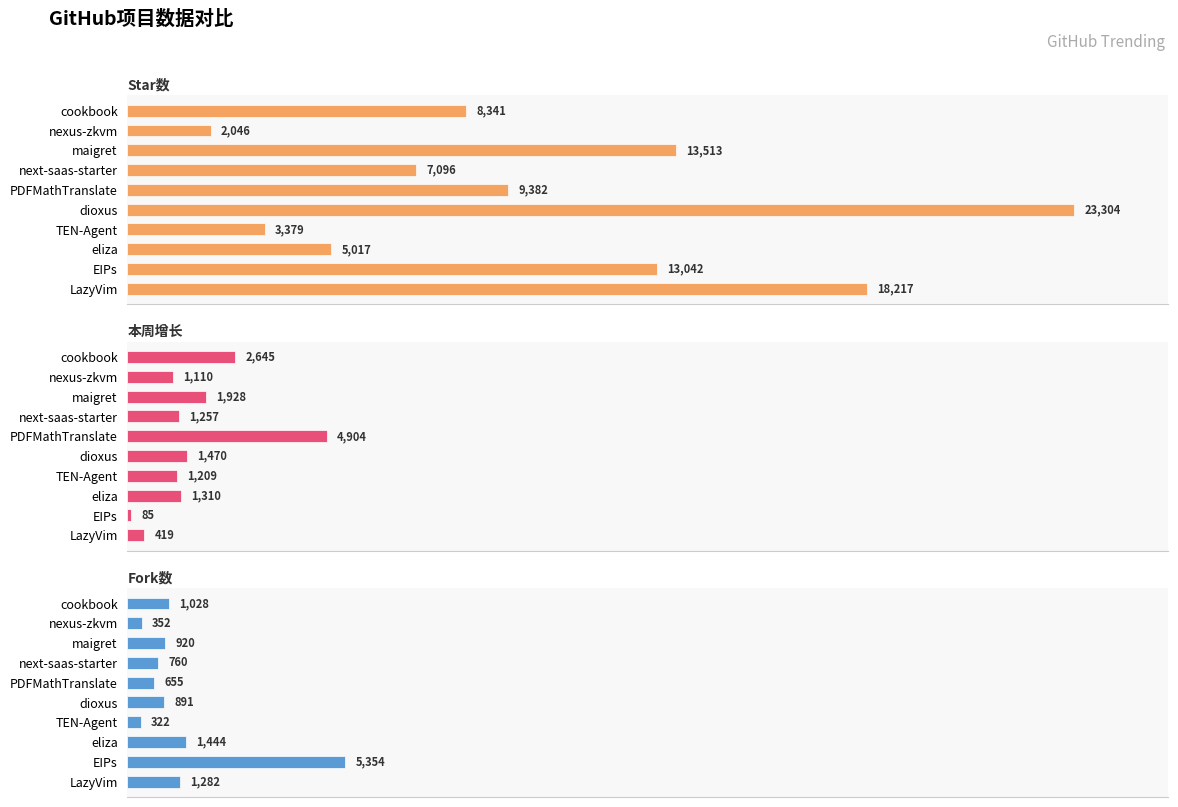

Which series has the largest total across all categories?

Star数